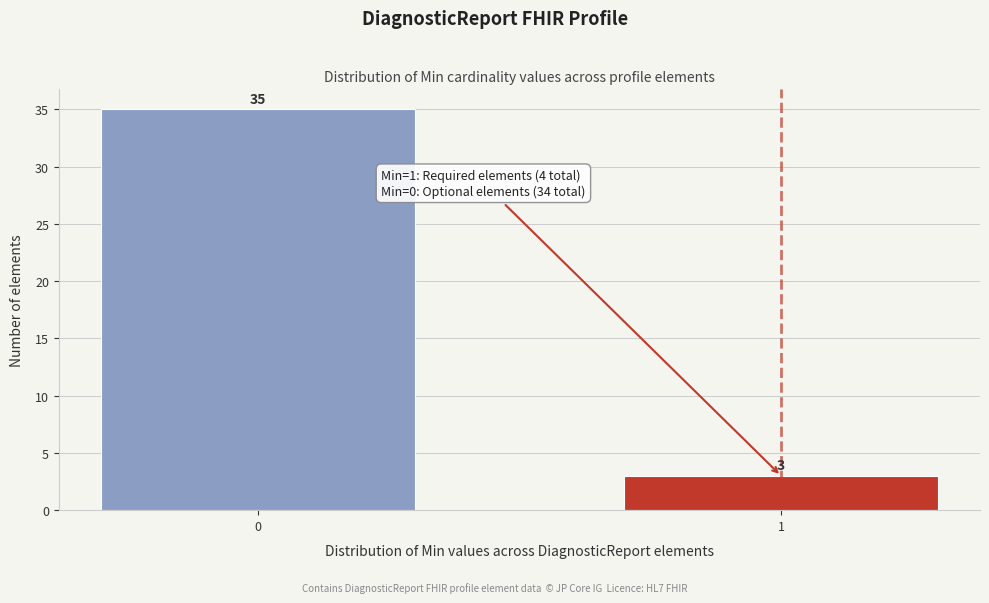

Reading right to left, list all the values displayed in this chart.

1=3	0=35